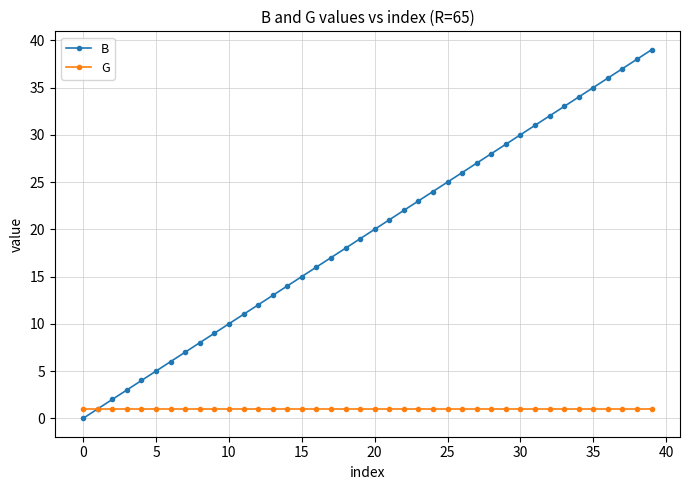

Which series has the widest spread of values?

B